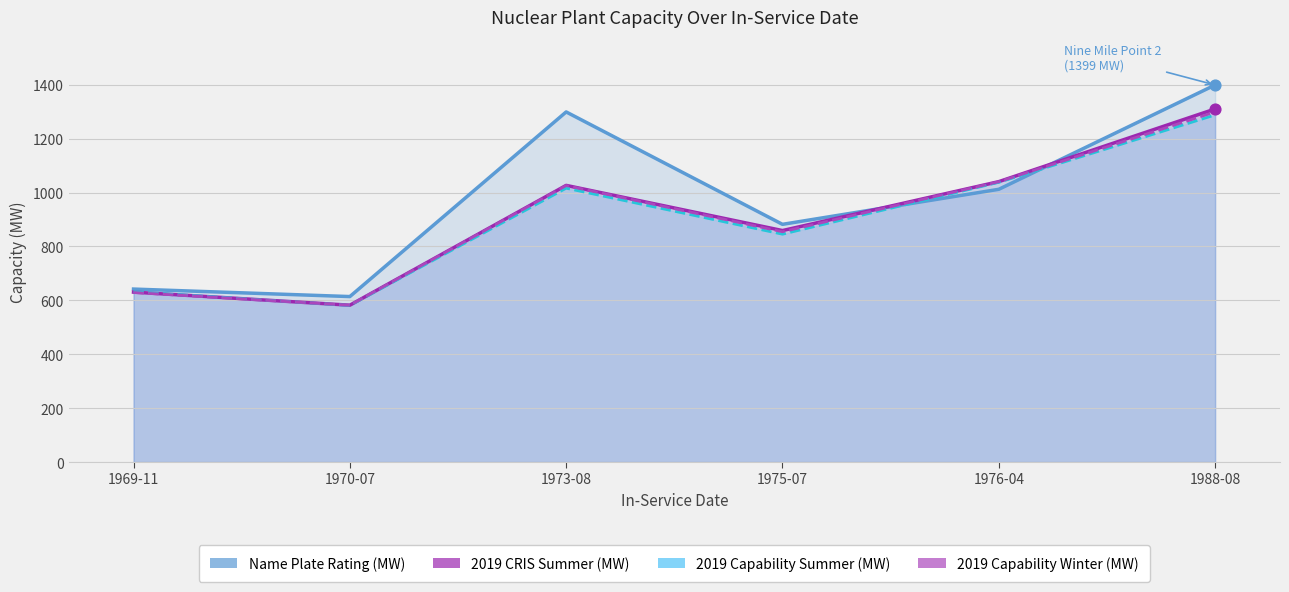

Which series contains the lowest Y value?

2019 Capability Summer (MW)